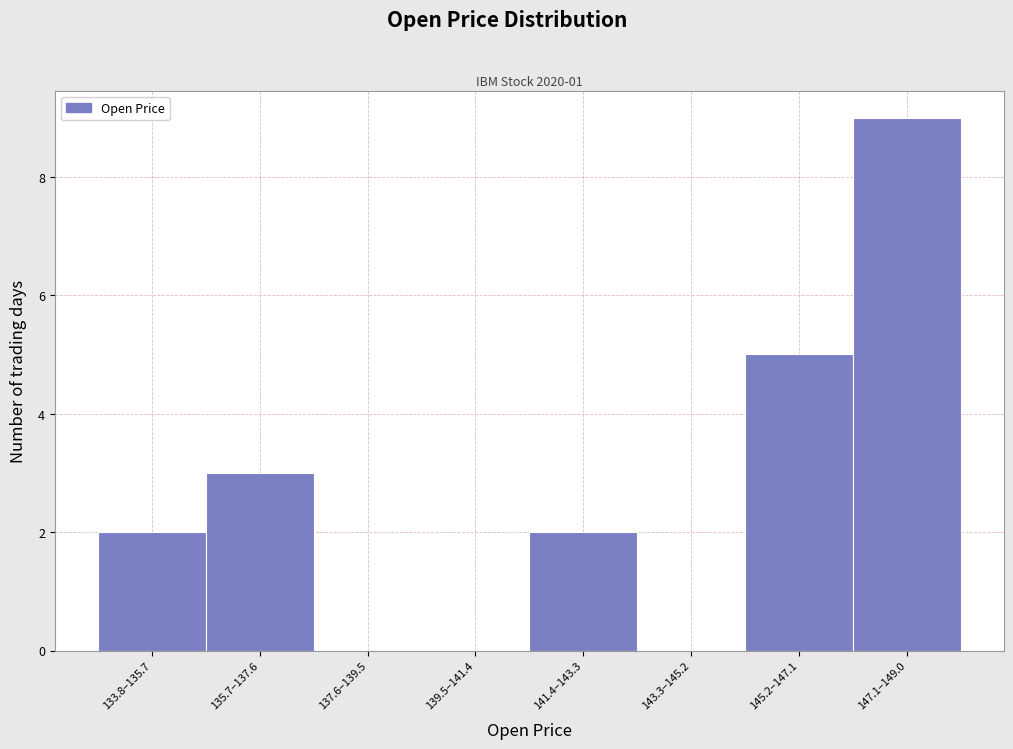

Reading left to right, extract all data points from this chart.

133.8–135.7=2	135.7–137.6=3	137.6–139.5=0	139.5–141.4=0	141.4–143.3=2	143.3–145.2=0	145.2–147.1=5	147.1–149.0=9